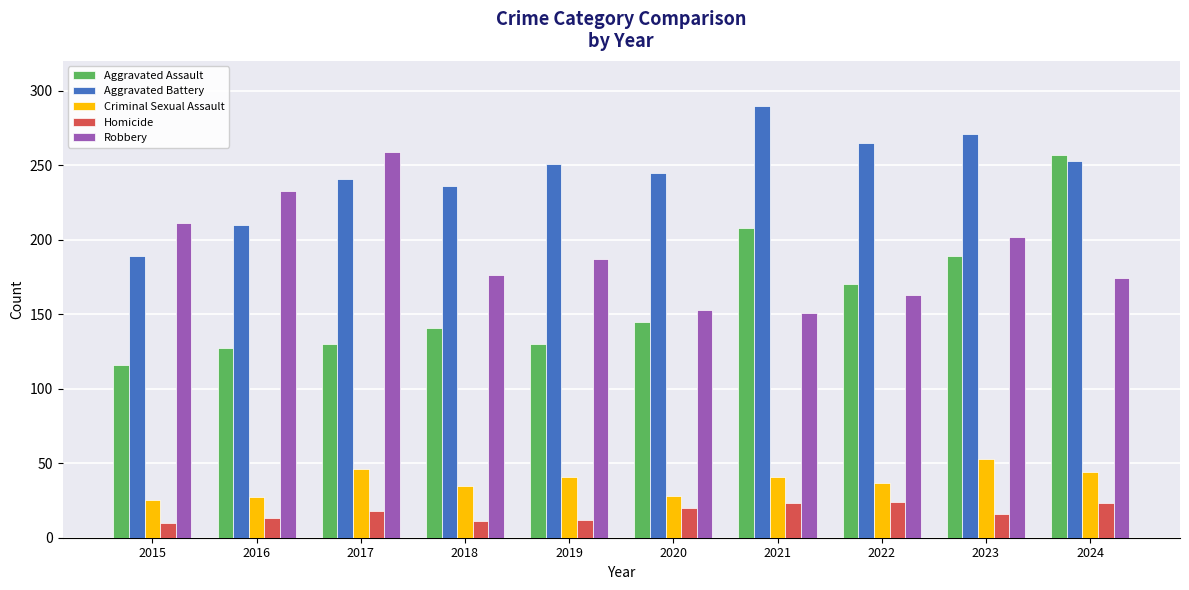

What is the spread (max minus min) of values at 2024?

234